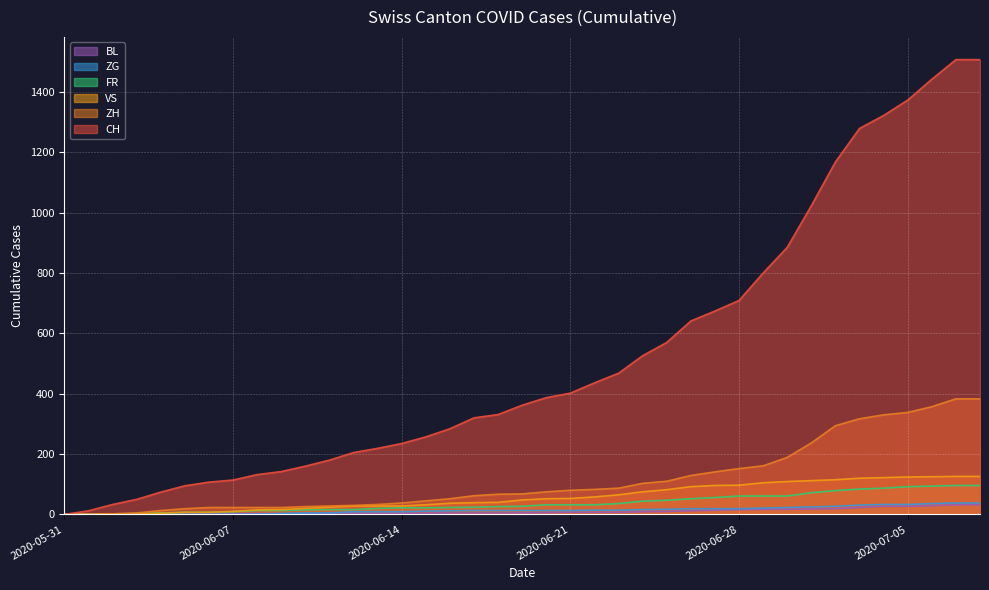

List the series in order of their peak value, highest first.

CH, ZH, VS, FR, ZG, BL